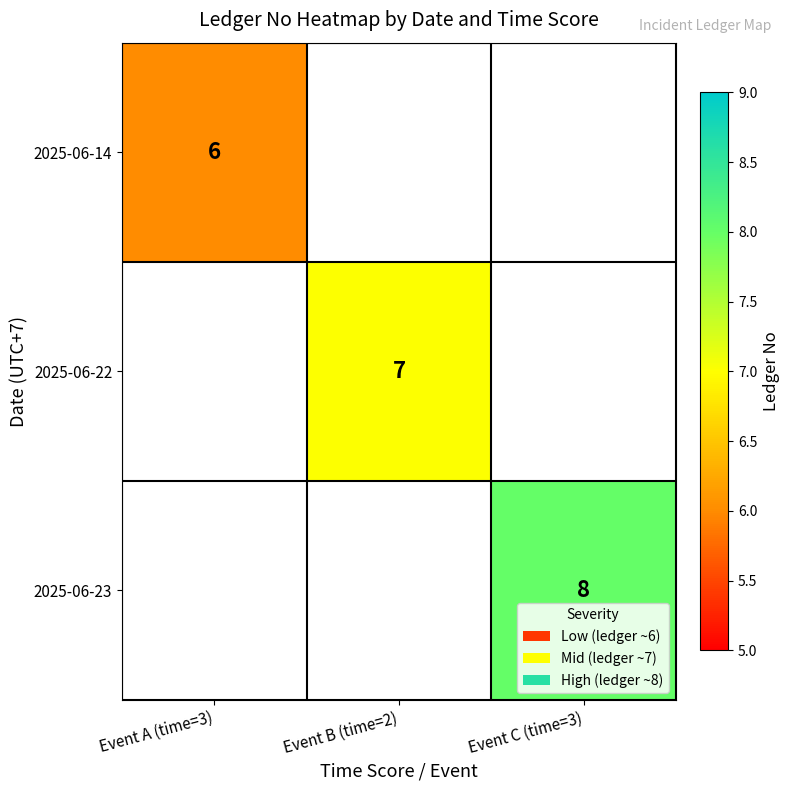

Is it true that 2025-06-22 equals 3 at Event B (time=2)?

False